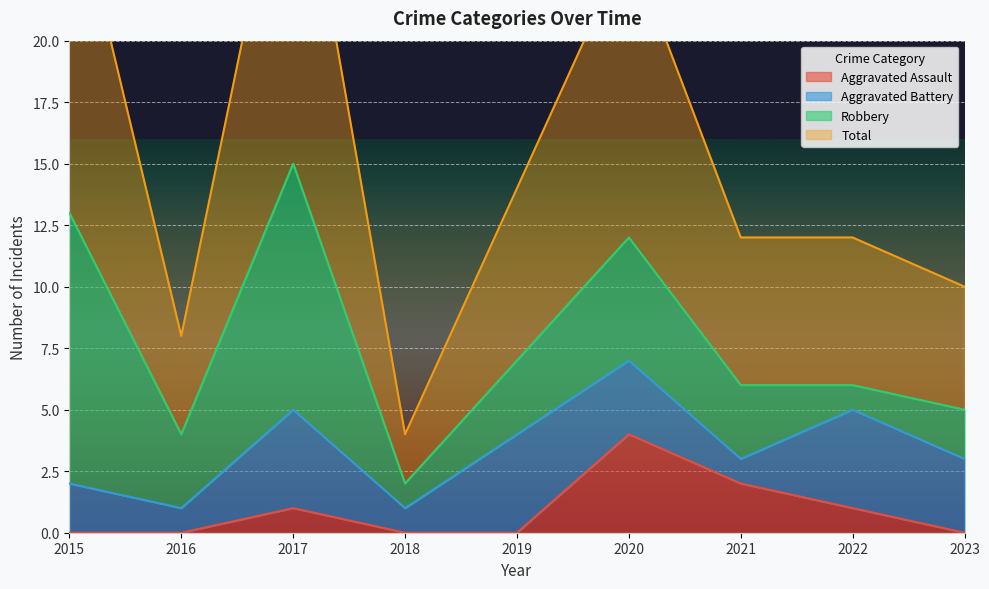

The Aggravated Assault series shows 2 at 2019. True or false?

False